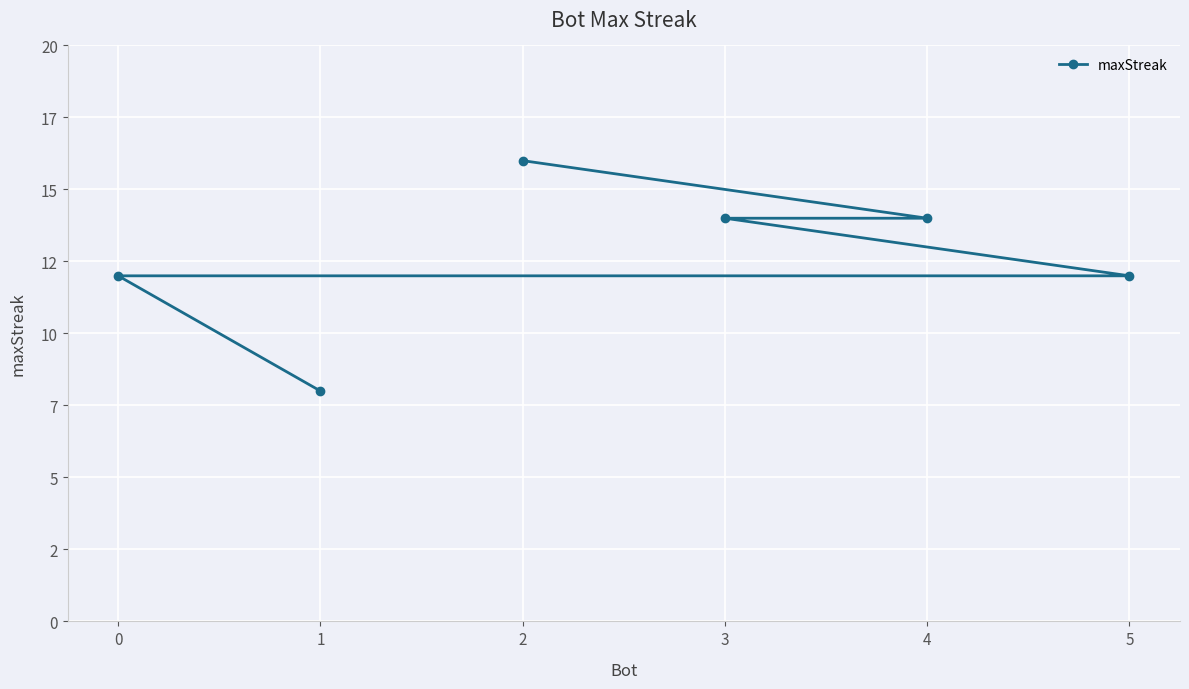

Between 5 and 0, which is larger?

5